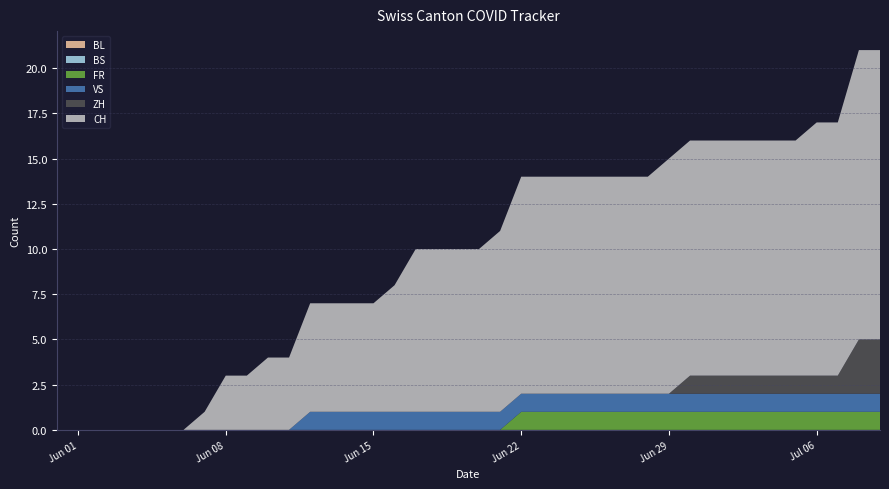

Reading right to left, list all the values displayed in this chart.

BL: 2020-07-09=0	2020-07-08=0	2020-07-07=0	2020-07-06=0	2020-07-05=0	2020-07-04=0	2020-07-03=0	2020-07-02=0	2020-07-01=0	2020-06-30=0	2020-06-29=0	2020-06-28=0	2020-06-27=0	2020-06-26=0	2020-06-25=0	2020-06-24=0	2020-06-23=0	2020-06-22=0	2020-06-21=0	2020-06-20=0	2020-06-19=0	2020-06-18=0	2020-06-17=0	2020-06-16=0	2020-06-15=0	2020-06-14=0	2020-06-13=0	2020-06-12=0	2020-06-11=0	2020-06-10=0	2020-06-09=0	2020-06-08=0	2020-06-07=0	2020-06-06=0	2020-06-05=0	2020-06-04=0	2020-06-03=0	2020-06-02=0	2020-06-01=0	2020-05-31=0
BS: 2020-07-09=0	2020-07-08=0	2020-07-07=0	2020-07-06=0	2020-07-05=0	2020-07-04=0	2020-07-03=0	2020-07-02=0	2020-07-01=0	2020-06-30=0	2020-06-29=0	2020-06-28=0	2020-06-27=0	2020-06-26=0	2020-06-25=0	2020-06-24=0	2020-06-23=0	2020-06-22=0	2020-06-21=0	2020-06-20=0	2020-06-19=0	2020-06-18=0	2020-06-17=0	2020-06-16=0	2020-06-15=0	2020-06-14=0	2020-06-13=0	2020-06-12=0	2020-06-11=0	2020-06-10=0	2020-06-09=0	2020-06-08=0	2020-06-07=0	2020-06-06=0	2020-06-05=0	2020-06-04=0	2020-06-03=0	2020-06-02=0	2020-06-01=0	2020-05-31=0
FR: 2020-07-09=1	2020-07-08=1	2020-07-07=1	2020-07-06=1	2020-07-05=1	2020-07-04=1	2020-07-03=1	2020-07-02=1	2020-07-01=1	2020-06-30=1	2020-06-29=1	2020-06-28=1	2020-06-27=1	2020-06-26=1	2020-06-25=1	2020-06-24=1	2020-06-23=1	2020-06-22=1	2020-06-21=0	2020-06-20=0	2020-06-19=0	2020-06-18=0	2020-06-17=0	2020-06-16=0	2020-06-15=0	2020-06-14=0	2020-06-13=0	2020-06-12=0	2020-06-11=0	2020-06-10=0	2020-06-09=0	2020-06-08=0	2020-06-07=0	2020-06-06=0	2020-06-05=0	2020-06-04=0	2020-06-03=0	2020-06-02=0	2020-06-01=0	2020-05-31=0
VS: 2020-07-09=1	2020-07-08=1	2020-07-07=1	2020-07-06=1	2020-07-05=1	2020-07-04=1	2020-07-03=1	2020-07-02=1	2020-07-01=1	2020-06-30=1	2020-06-29=1	2020-06-28=1	2020-06-27=1	2020-06-26=1	2020-06-25=1	2020-06-24=1	2020-06-23=1	2020-06-22=1	2020-06-21=1	2020-06-20=1	2020-06-19=1	2020-06-18=1	2020-06-17=1	2020-06-16=1	2020-06-15=1	2020-06-14=1	2020-06-13=1	2020-06-12=1	2020-06-11=0	2020-06-10=0	2020-06-09=0	2020-06-08=0	2020-06-07=0	2020-06-06=0	2020-06-05=0	2020-06-04=0	2020-06-03=0	2020-06-02=0	2020-06-01=0	2020-05-31=0
ZH: 2020-07-09=3	2020-07-08=3	2020-07-07=1	2020-07-06=1	2020-07-05=1	2020-07-04=1	2020-07-03=1	2020-07-02=1	2020-07-01=1	2020-06-30=1	2020-06-29=0	2020-06-28=0	2020-06-27=0	2020-06-26=0	2020-06-25=0	2020-06-24=0	2020-06-23=0	2020-06-22=0	2020-06-21=0	2020-06-20=0	2020-06-19=0	2020-06-18=0	2020-06-17=0	2020-06-16=0	2020-06-15=0	2020-06-14=0	2020-06-13=0	2020-06-12=0	2020-06-11=0	2020-06-10=0	2020-06-09=0	2020-06-08=0	2020-06-07=0	2020-06-06=0	2020-06-05=0	2020-06-04=0	2020-06-03=0	2020-06-02=0	2020-06-01=0	2020-05-31=0
CH: 2020-07-09=16	2020-07-08=16	2020-07-07=14	2020-07-06=14	2020-07-05=13	2020-07-04=13	2020-07-03=13	2020-07-02=13	2020-07-01=13	2020-06-30=13	2020-06-29=13	2020-06-28=12	2020-06-27=12	2020-06-26=12	2020-06-25=12	2020-06-24=12	2020-06-23=12	2020-06-22=12	2020-06-21=10	2020-06-20=9	2020-06-19=9	2020-06-18=9	2020-06-17=9	2020-06-16=7	2020-06-15=6	2020-06-14=6	2020-06-13=6	2020-06-12=6	2020-06-11=4	2020-06-10=4	2020-06-09=3	2020-06-08=3	2020-06-07=1	2020-06-06=0	2020-06-05=0	2020-06-04=0	2020-06-03=0	2020-06-02=0	2020-06-01=0	2020-05-31=0